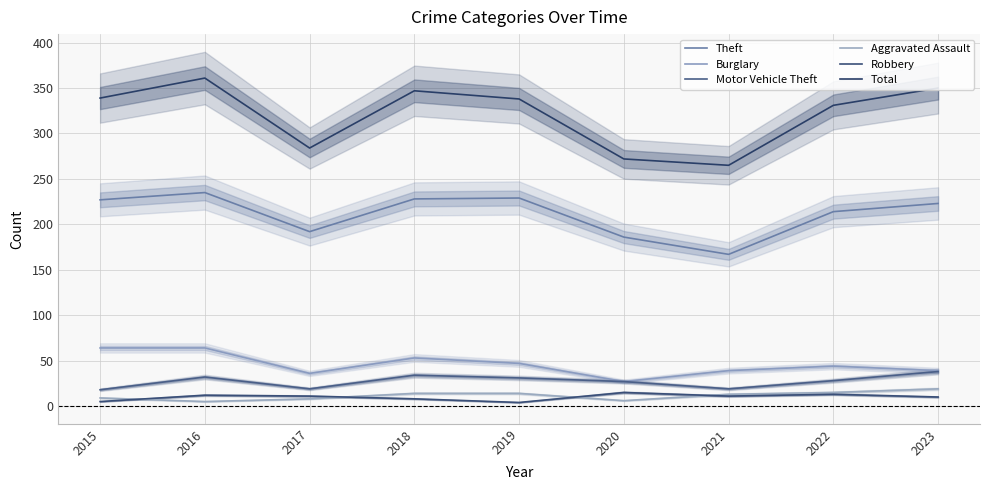

How many data points in Total are above 338?

4